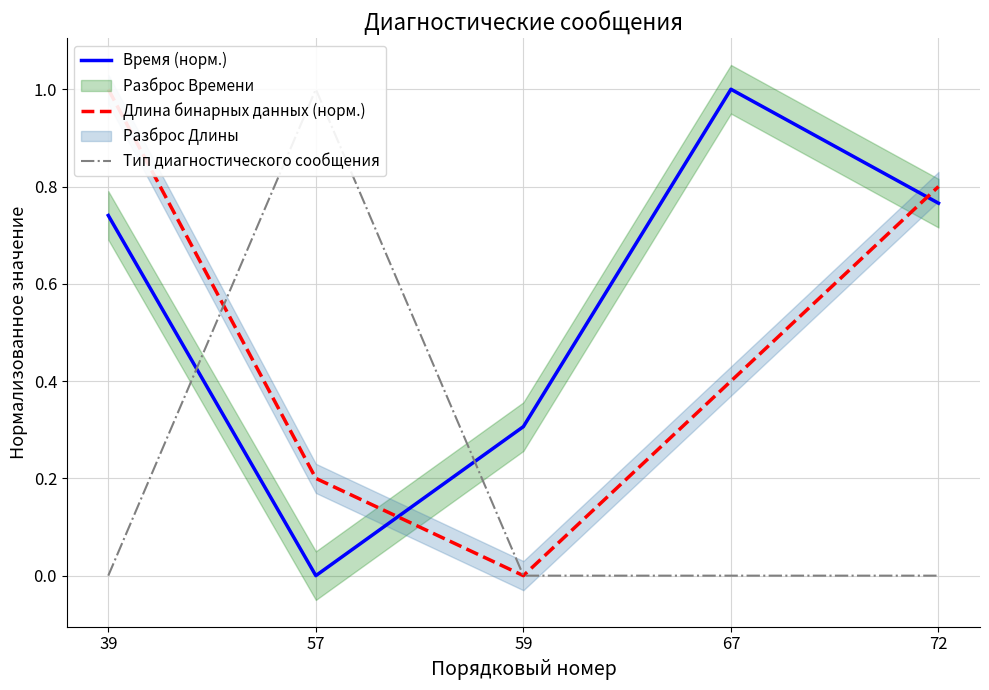

Which category has the highest value across all series?

67